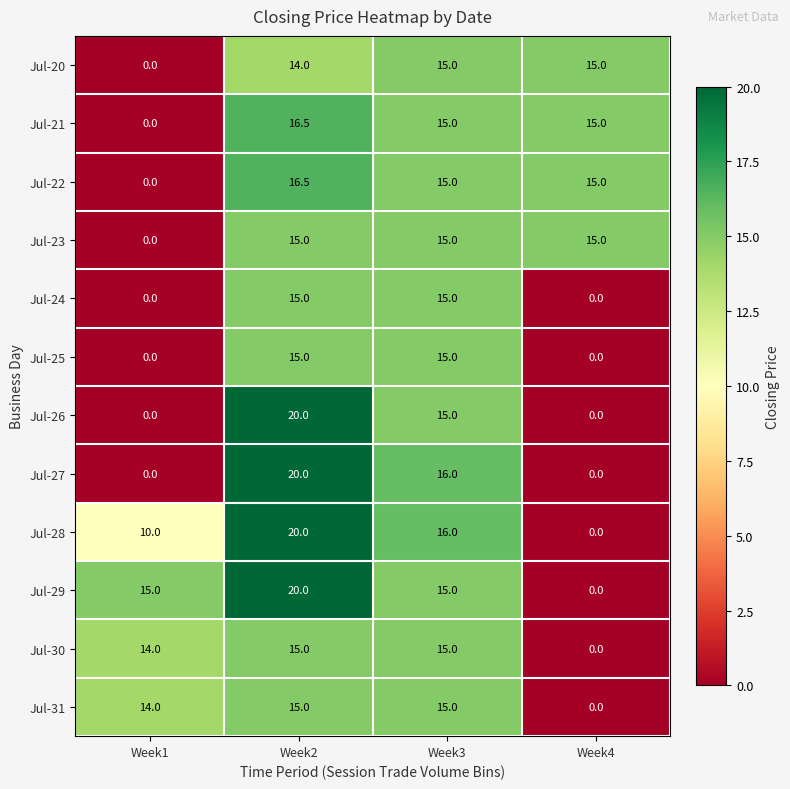

What is the spread (max minus min) of values at Week1?

15.0